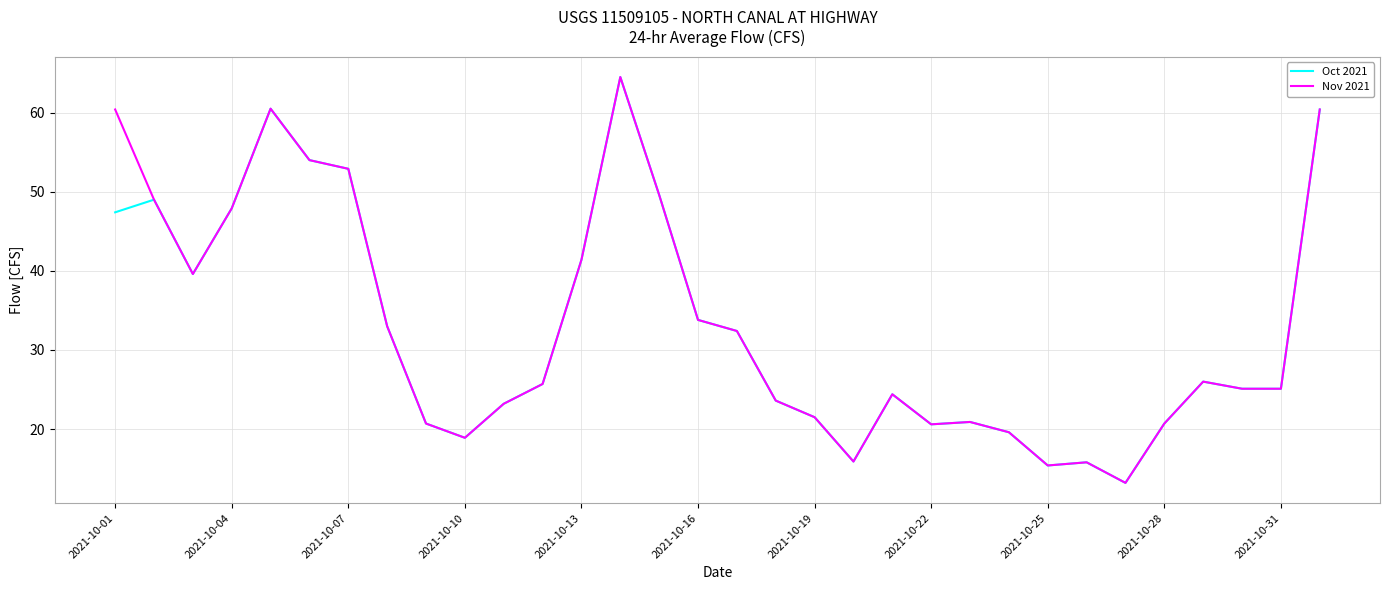

What is the minimum value for Nov 2021?

13.2